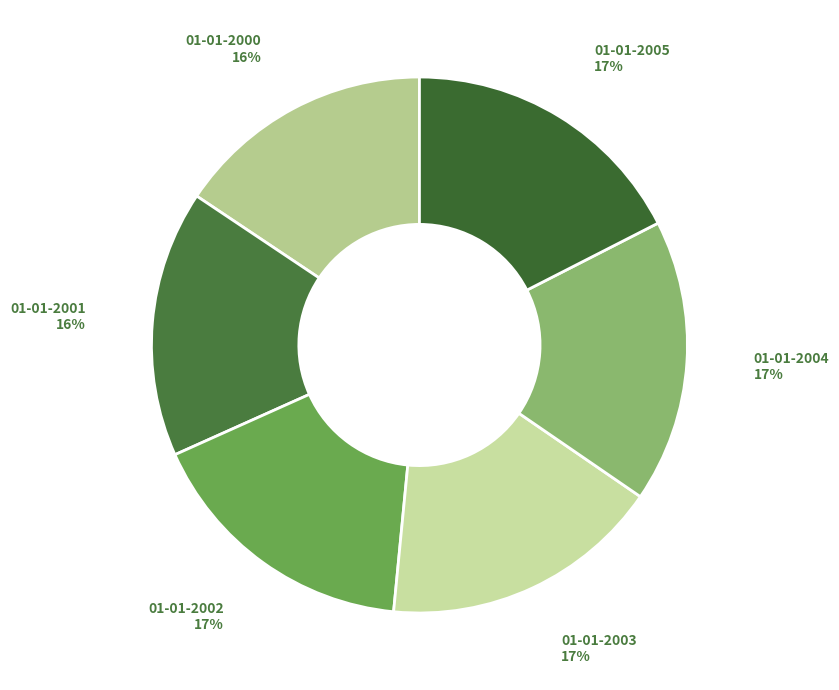

Combined, do 01-01-2002 and 01-01-2001 account for over 50%?

No